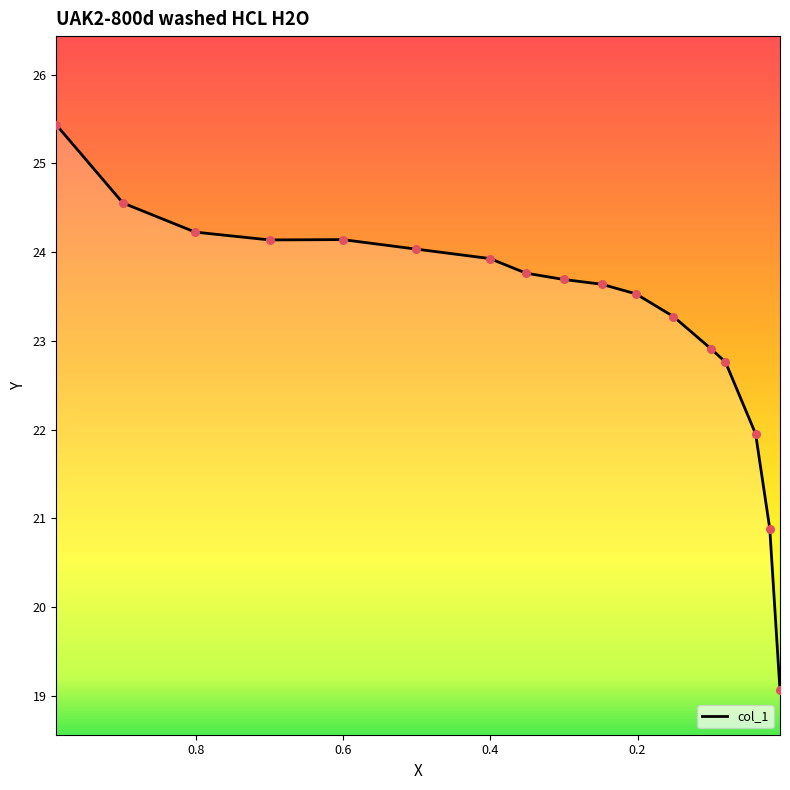

What is the change in value from 0.2488 to 0.2022?

-0.1